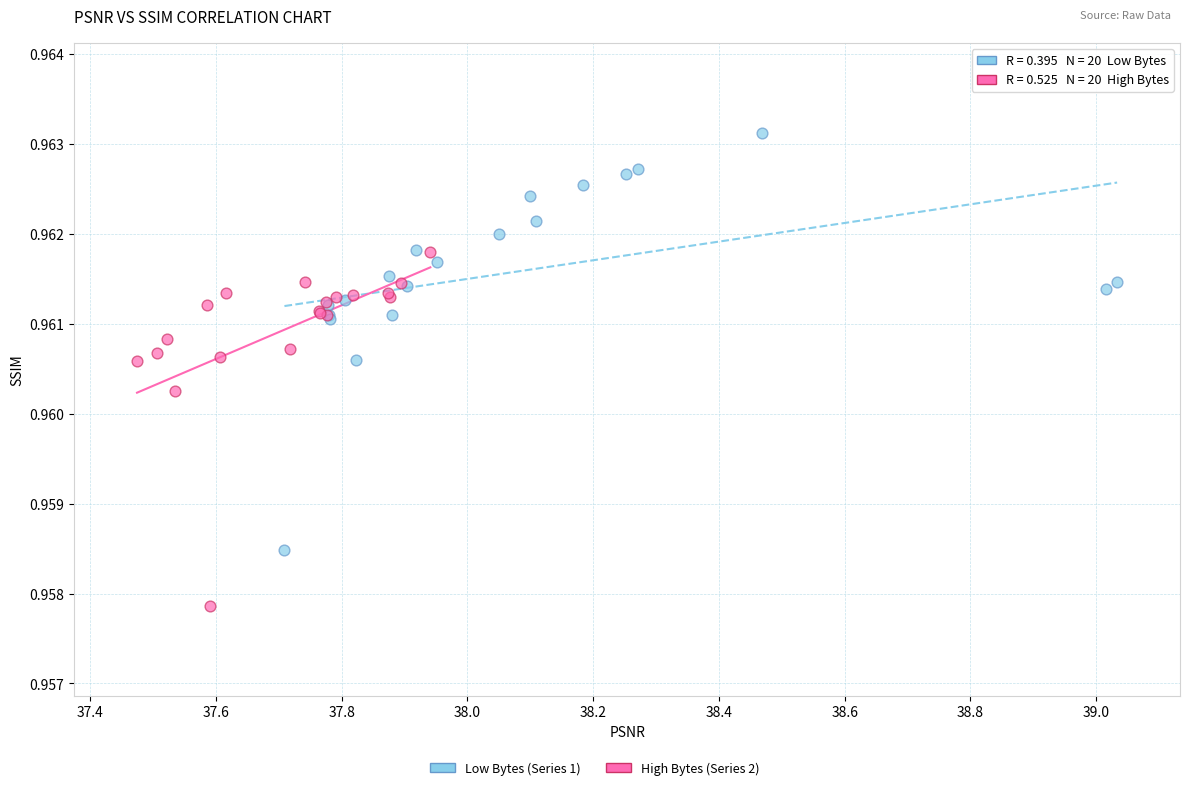

Which series reaches the minimum Y coordinate?

High Bytes (Series 2)